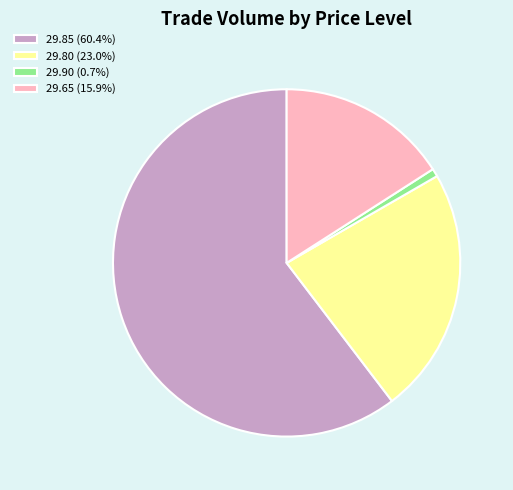

Is there any slice that represents more than half of the pie?

Yes